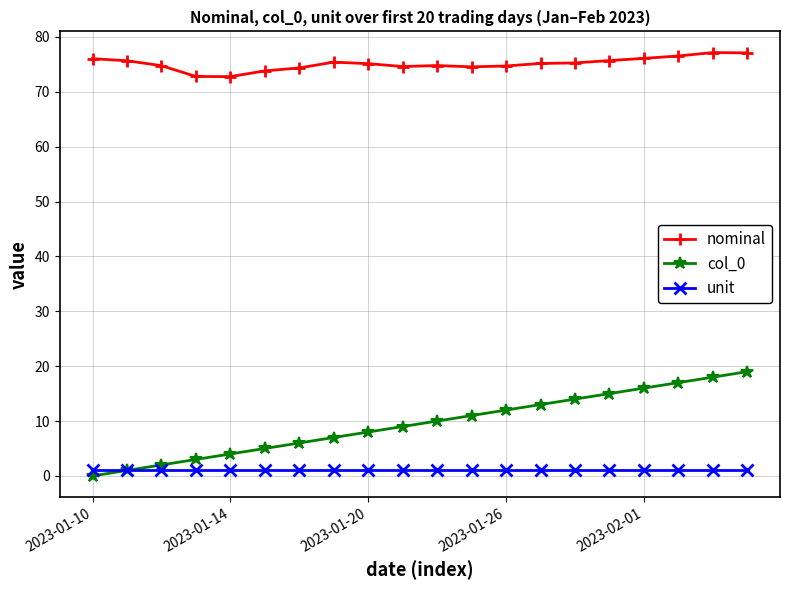

List the series in order of their peak value, highest first.

nominal, col_0, unit